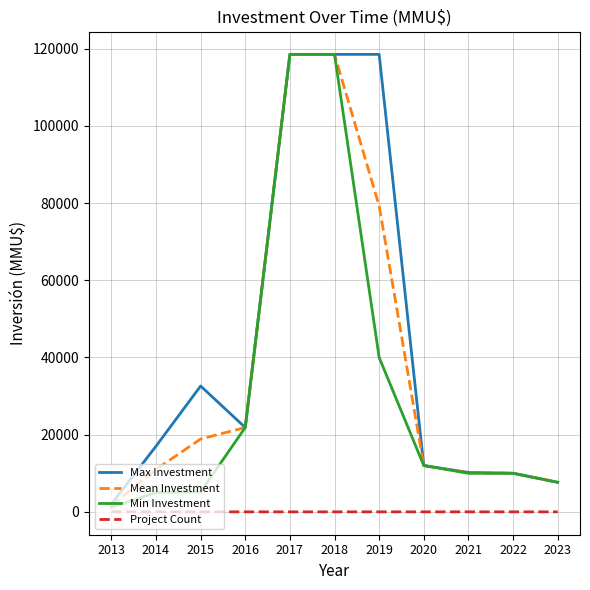

What is the difference between the Max Investment values at 2023 and 2019?

110868